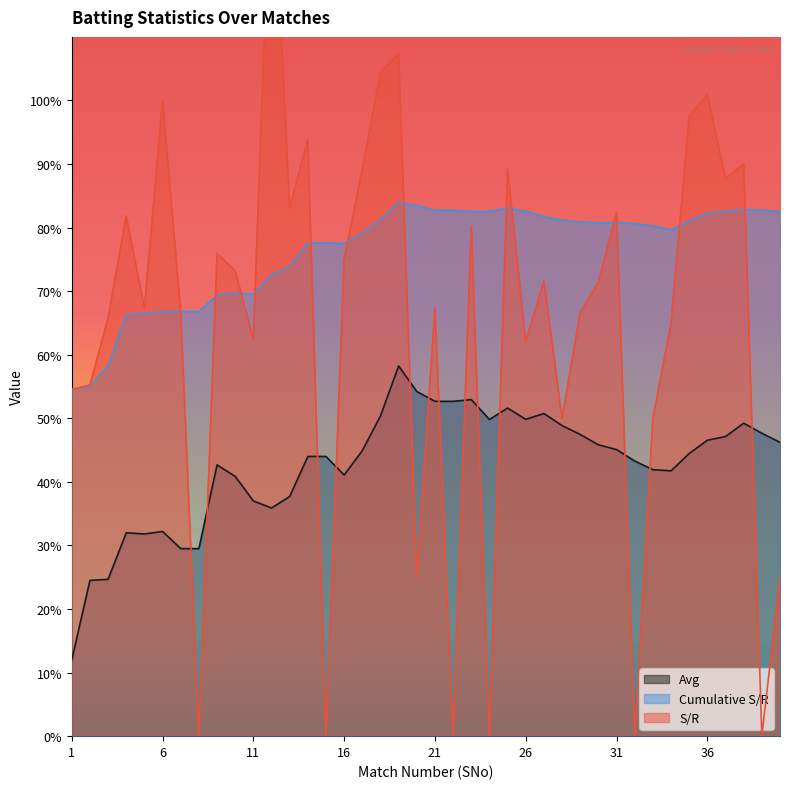

Reading left to right, list all the values displayed in this chart.

Avg: 12.0	24.5	24.7	32.0	31.8	32.2	29.5	29.5	42.7	40.9	37.0	35.9	37.7	44.0	44.0	41.1	44.9	50.4	58.2	54.2	52.7	52.7	52.9	49.8	51.6	49.8	50.8	48.9	47.5	45.8	45.1	43.3	41.9	41.7	44.5	46.5	47.1	49.2	47.6	46.2
Cumulative S/R: 54.5	55.1	58.3	66.3	66.5	66.8	66.8	66.8	69.4	69.8	69.5	72.6	73.9	77.6	77.6	77.5	79.1	81.3	84.0	83.5	82.7	82.7	82.5	82.5	83.1	82.6	81.7	81.2	80.9	80.8	80.8	80.6	80.3	79.7	81.0	82.3	82.5	82.8	82.8	82.5
S/R: 54.5	55.2	65.8	81.8	67.4	100.0	66.7	0.0	76.0	73.2	62.5	142.1	83.1	93.9	0.0	75.0	89.2	104.4	107.4	25.0	67.4	0.0	80.3	0.0	89.1	62.1	71.6	50.0	66.7	71.4	82.3	0.0	50.0	64.9	97.5	101.0	87.7	90.0	0.0	25.0